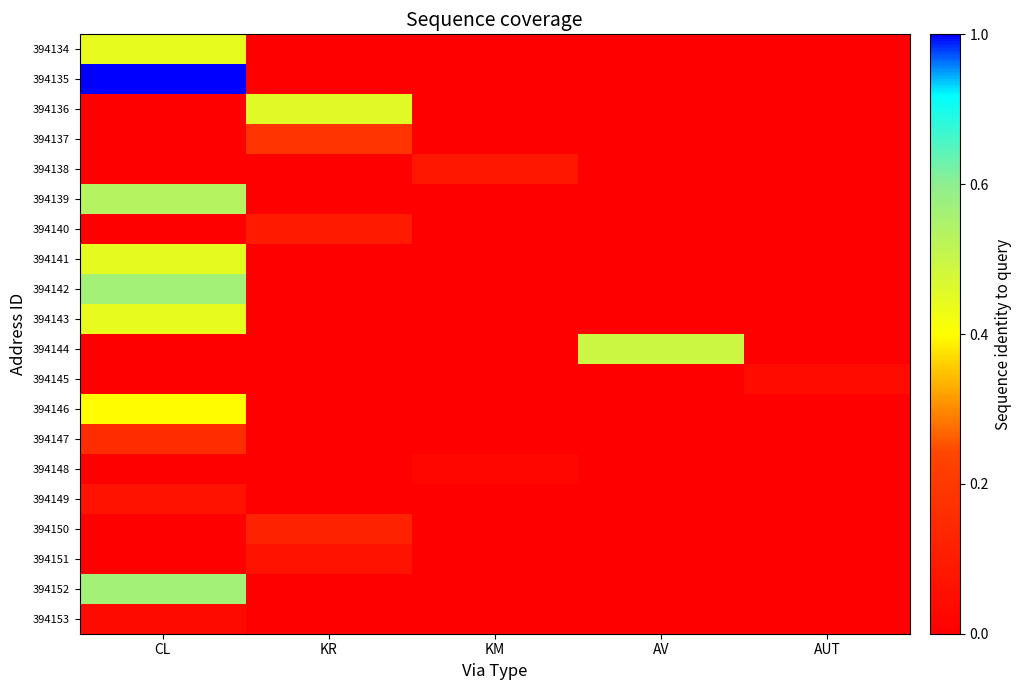

Reading left to right, extract all data points from this chart.

394134: CL=92	KR=0	KM=0	AV=0	AUT=0
394135: CL=167	KR=0	KM=0	AV=0	AUT=0
394136: CL=0	KR=95	KM=0	AV=0	AUT=0
394137: CL=0	KR=38	KM=0	AV=0	AUT=0
394138: CL=0	KR=0	KM=17	AV=0	AUT=0
394139: CL=111	KR=0	KM=0	AV=0	AUT=0
394140: CL=0	KR=19	KM=0	AV=0	AUT=0
394141: CL=93	KR=0	KM=0	AV=0	AUT=0
394142: CL=118	KR=0	KM=0	AV=0	AUT=0
394143: CL=92	KR=0	KM=0	AV=0	AUT=0
394144: CL=0	KR=0	KM=0	AV=103	AUT=0
394145: CL=0	KR=0	KM=0	AV=0	AUT=9
394146: CL=83	KR=0	KM=0	AV=0	AUT=0
394147: CL=32	KR=0	KM=0	AV=0	AUT=0
394148: CL=0	KR=0	KM=5	AV=0	AUT=0
394149: CL=15	KR=0	KM=0	AV=0	AUT=0
394150: CL=0	KR=25	KM=0	AV=0	AUT=0
394151: CL=0	KR=15	KM=0	AV=0	AUT=0
394152: CL=118	KR=0	KM=0	AV=0	AUT=0
394153: CL=8	KR=0	KM=0	AV=0	AUT=0